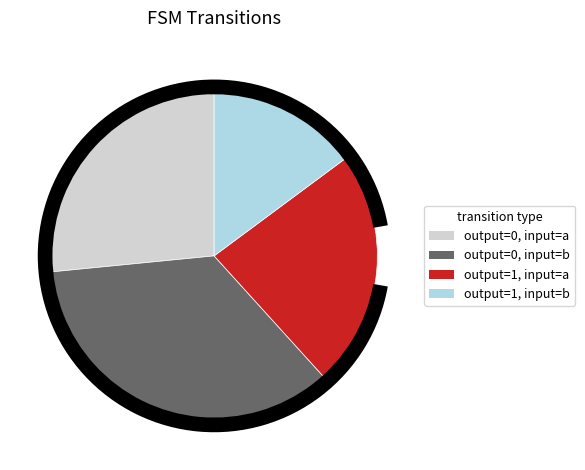

Rank the categories by value from lowest to highest.

output=1, input=b, output=1, input=a, output=0, input=a, output=0, input=b